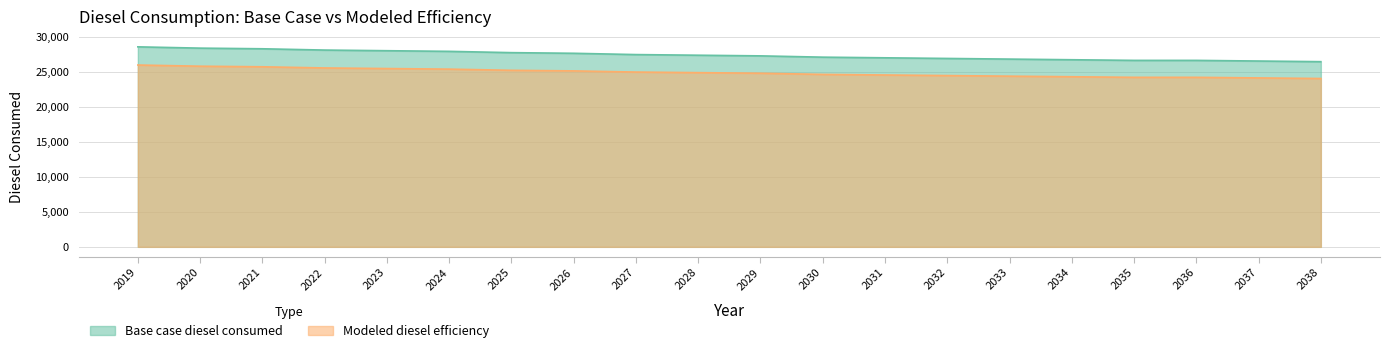

What is the difference between the second highest and second lowest values in the Modeled diesel efficiency series?

1677.9